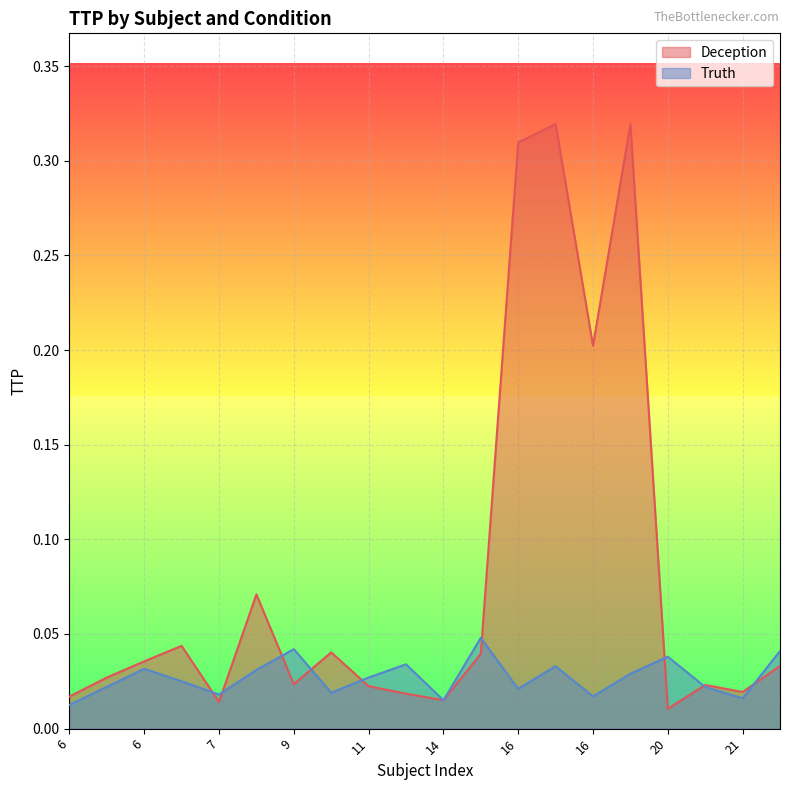

What is the average value of the Deception series?

0.1